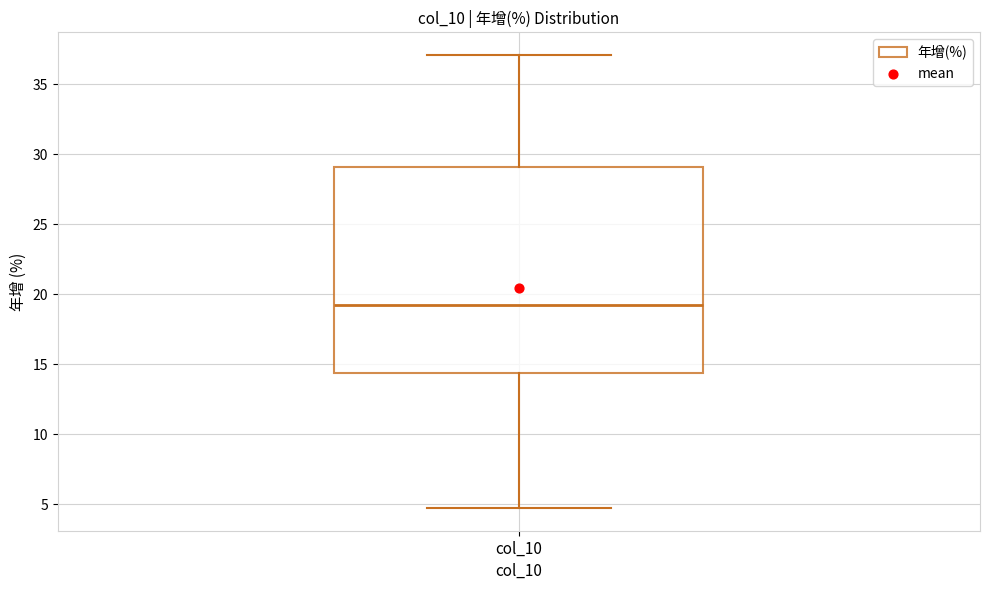

Where does the median line of the box for col_10 sit on the y-axis? The values are not printed on the chart, so give them approximately, as read against the axis.

19.0